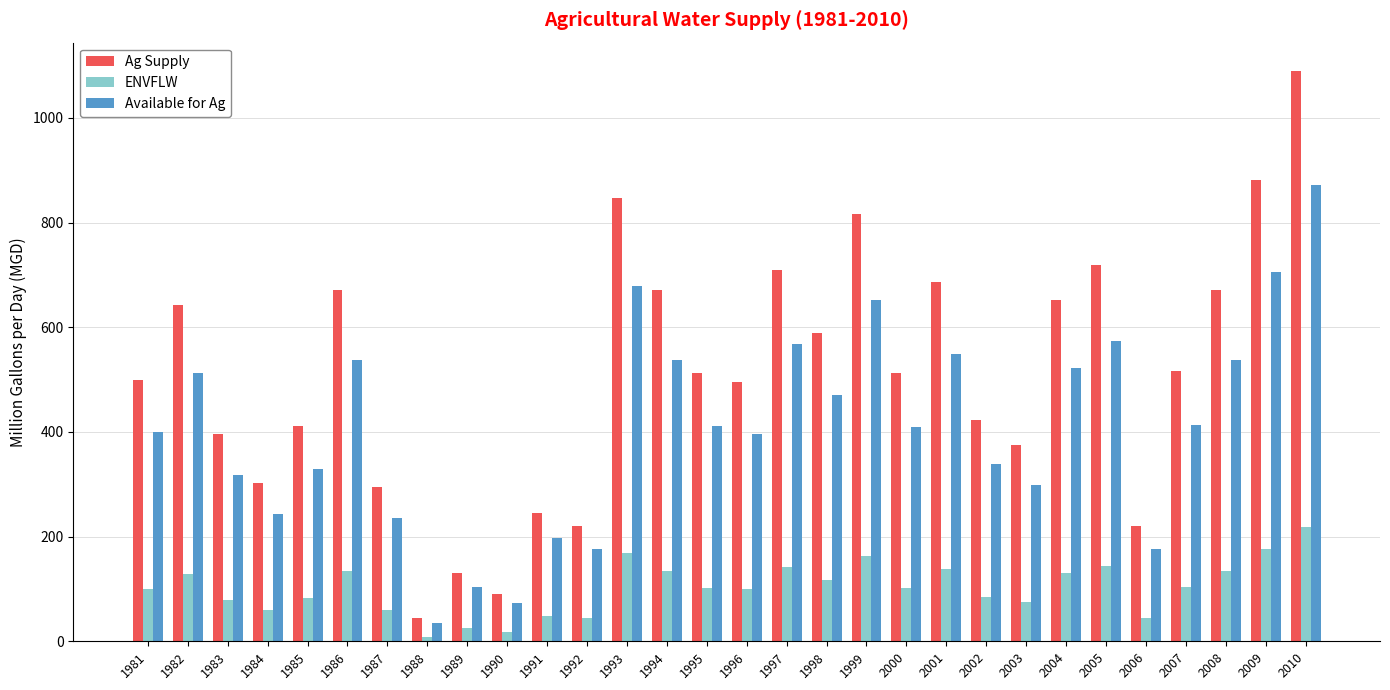

What is the value of the Ag Supply bar at the 19th from the left?

815.6